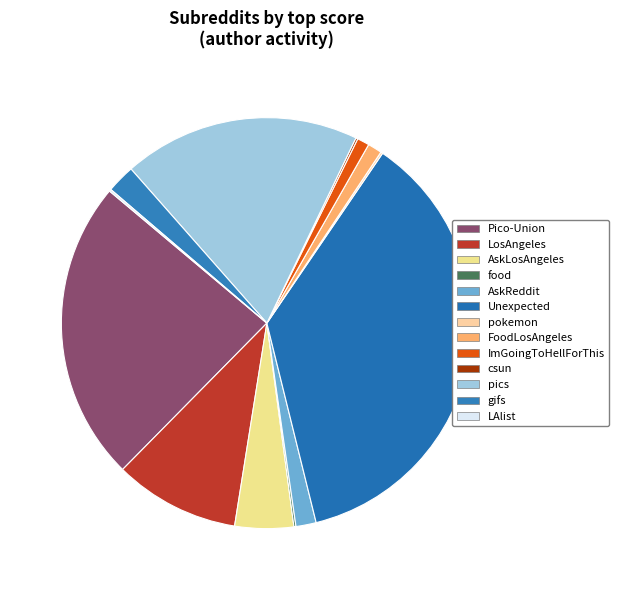

Does AskReddit account for over 50% of the chart?

No